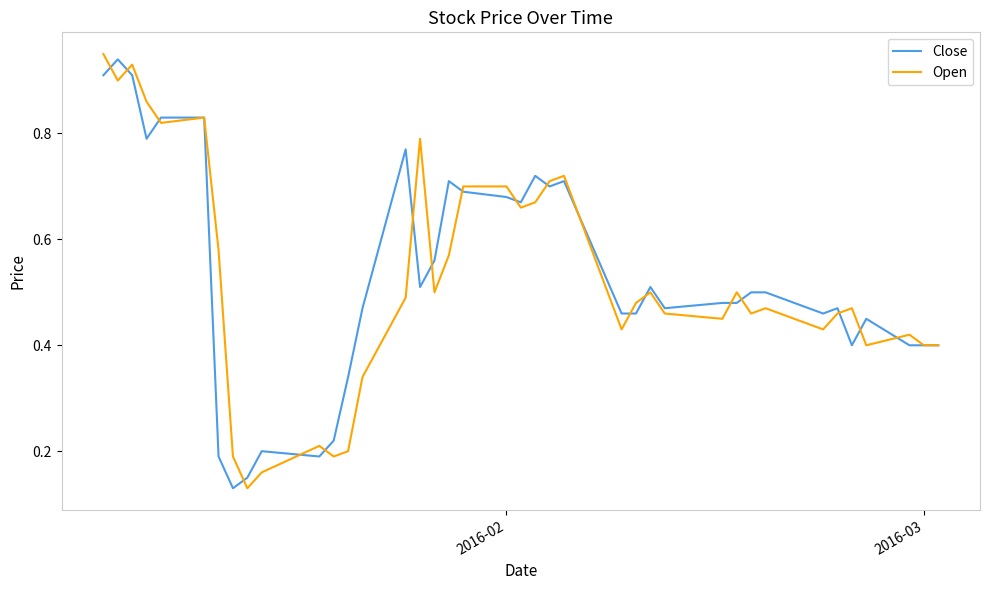

What is the difference between the second highest and minimum values in the Open series?

0.8